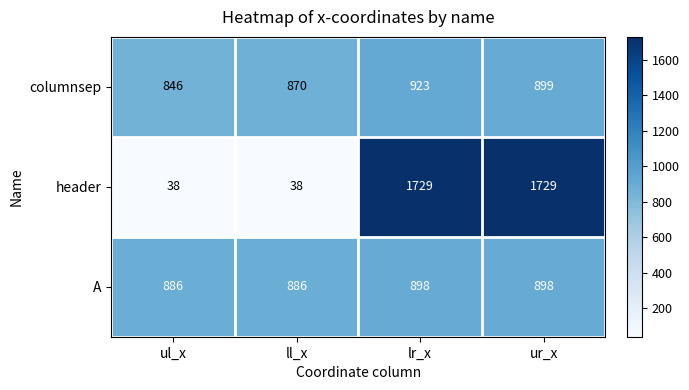

Which series has the largest total across all categories?

A